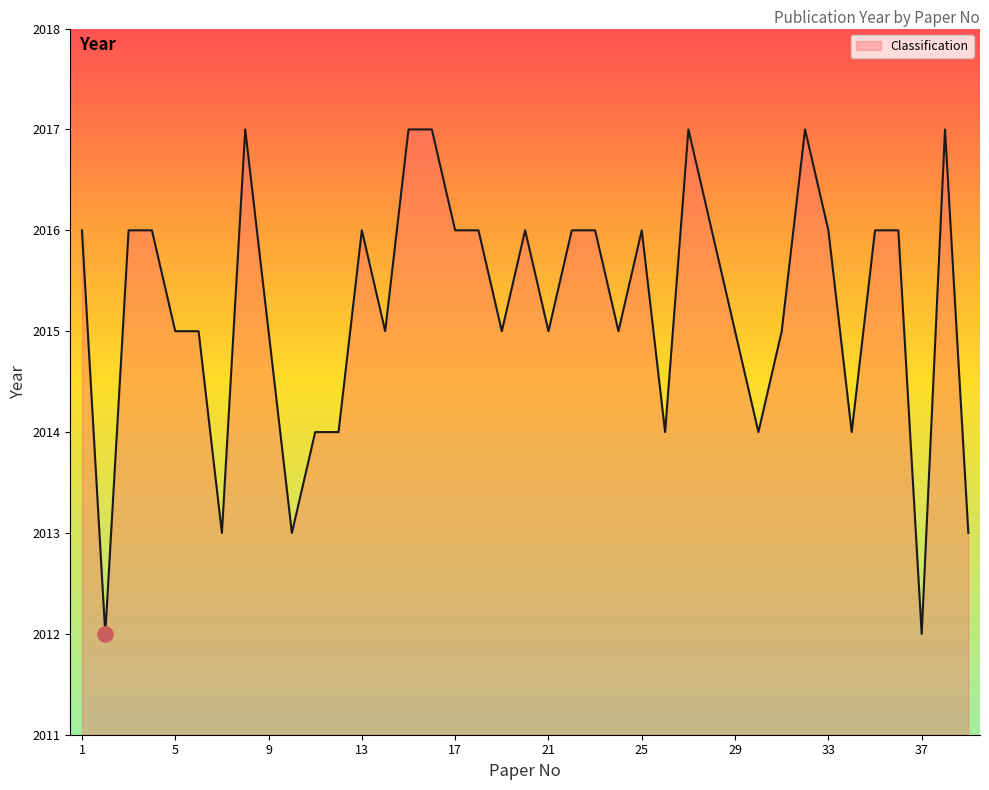

What is the minimum value shown in the chart?

2012